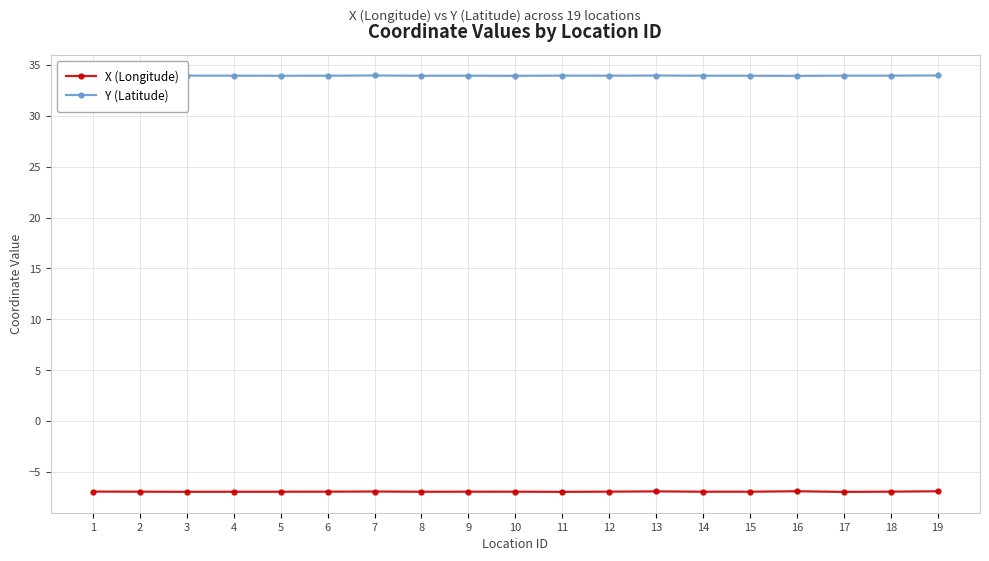

What is the value of the X (Longitude) point at the 4th from the left?

-6.9